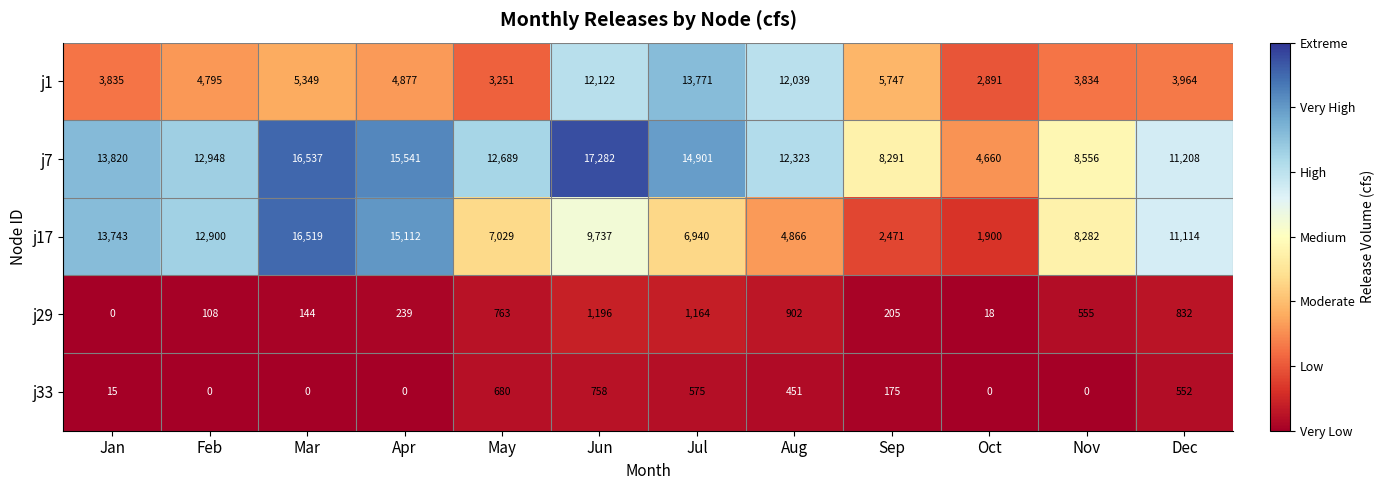

What is the average value of the j17 series?

9218